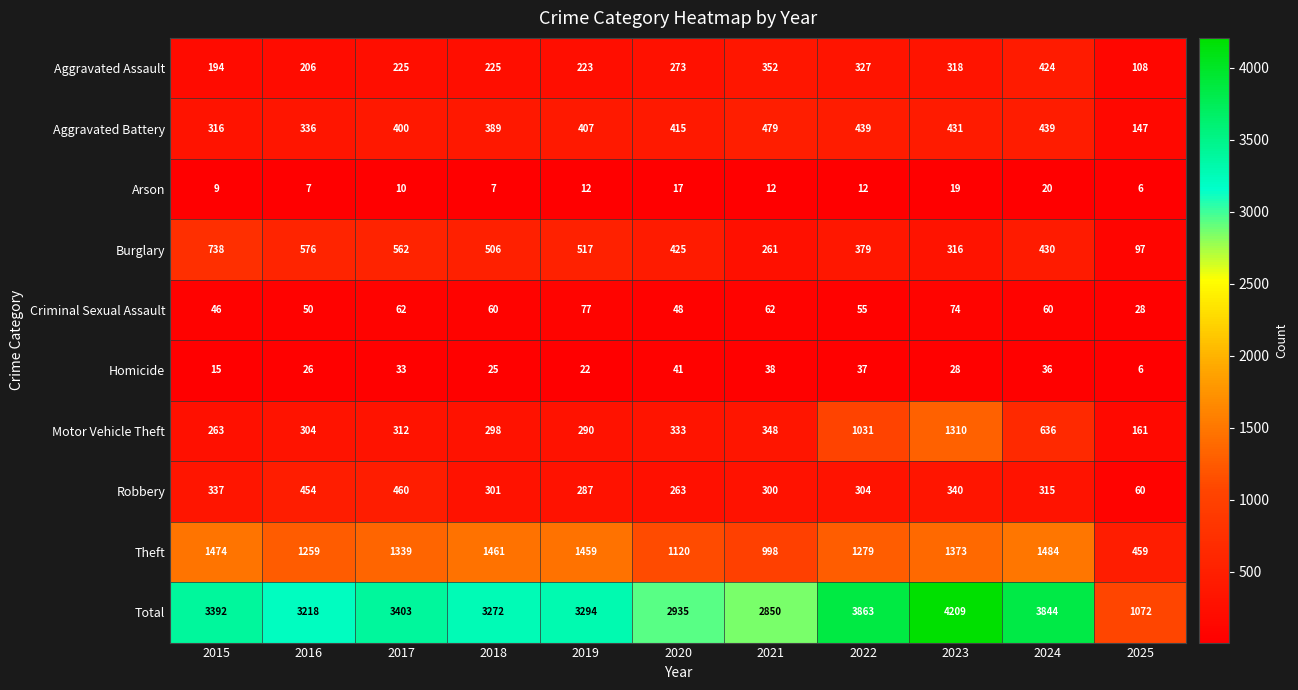

What is the difference between the maximum and minimum values in the Aggravated Assault series?

316